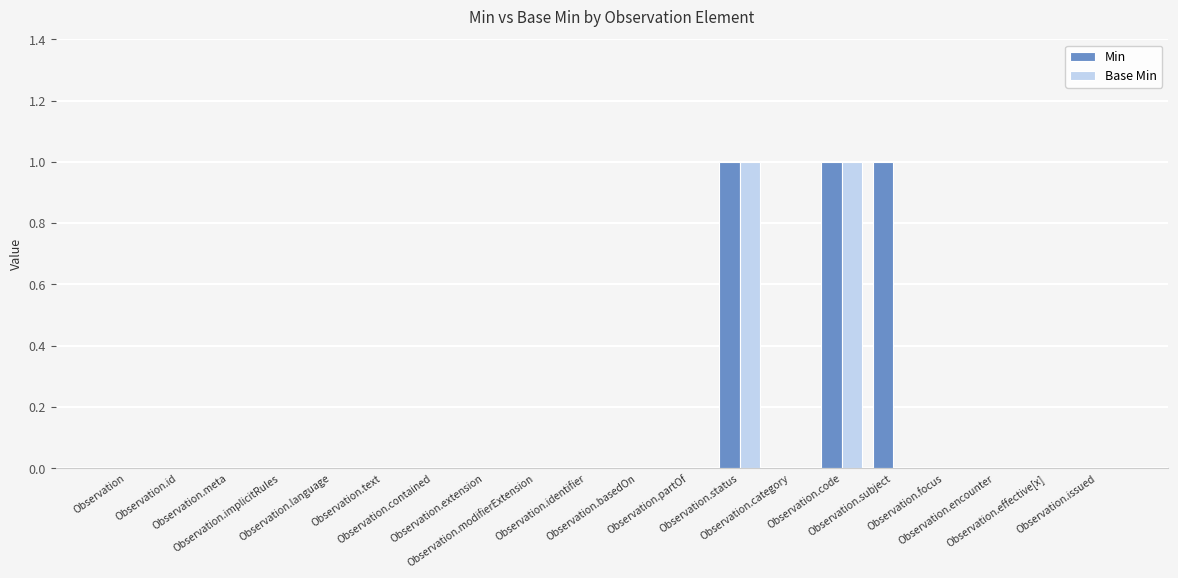

How many data points does each series have?

20